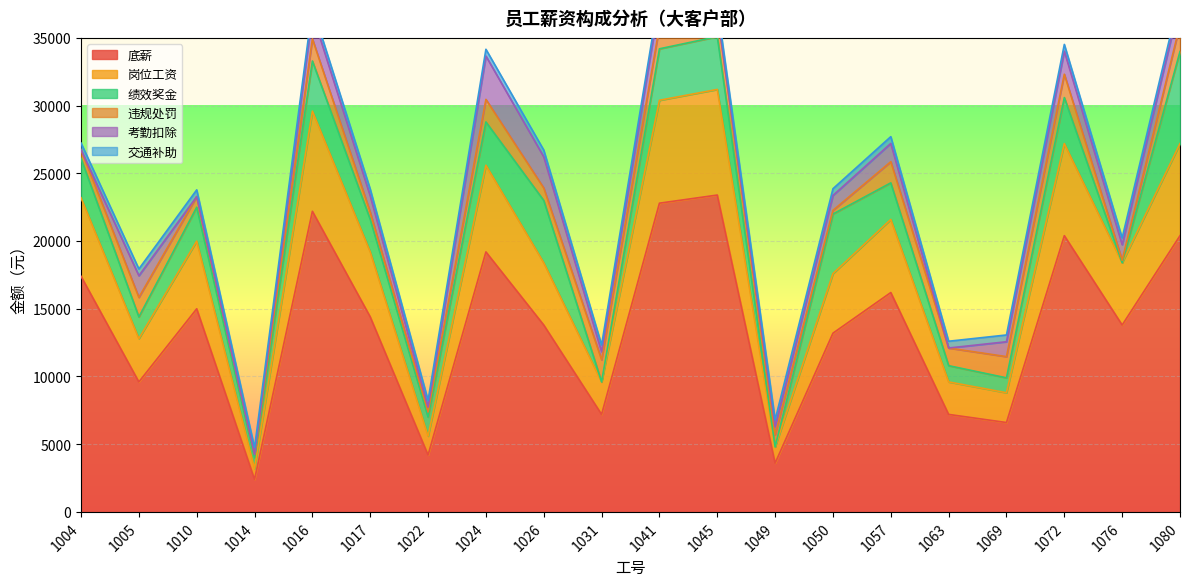

How many values in the 违规处罚 series are below 1443?

10